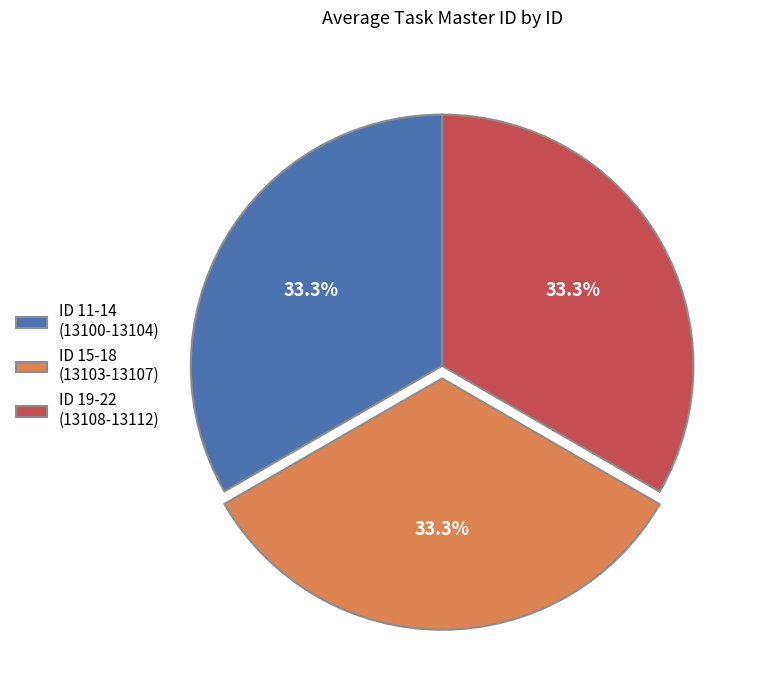

Combined, what portion of the pie is ID 19-22 (13108-13112) and ID 15-18 (13103-13107)?

66.7%